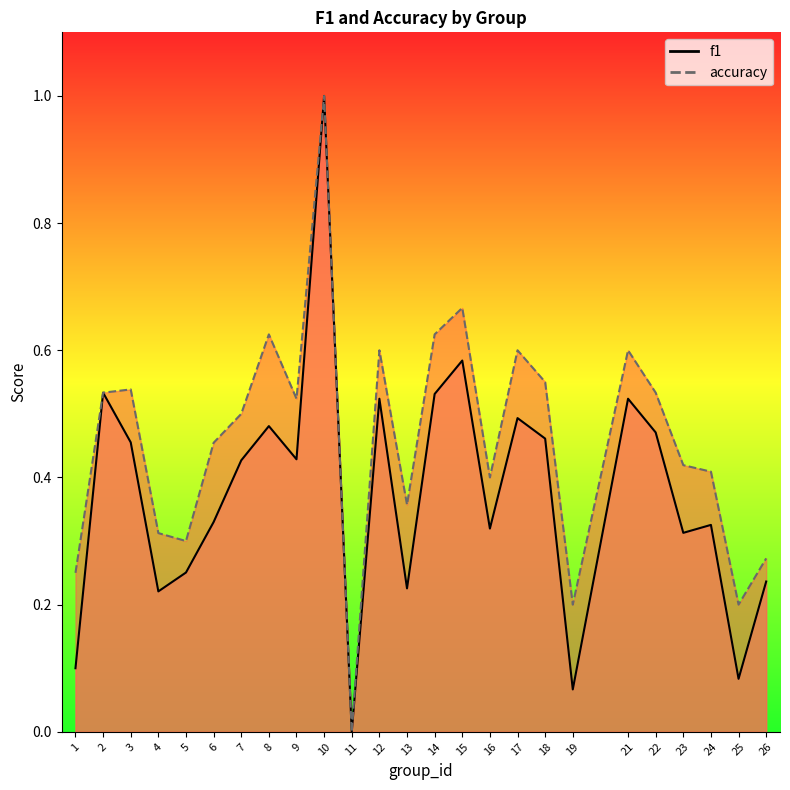

What is the average value of the f1 series?

0.4